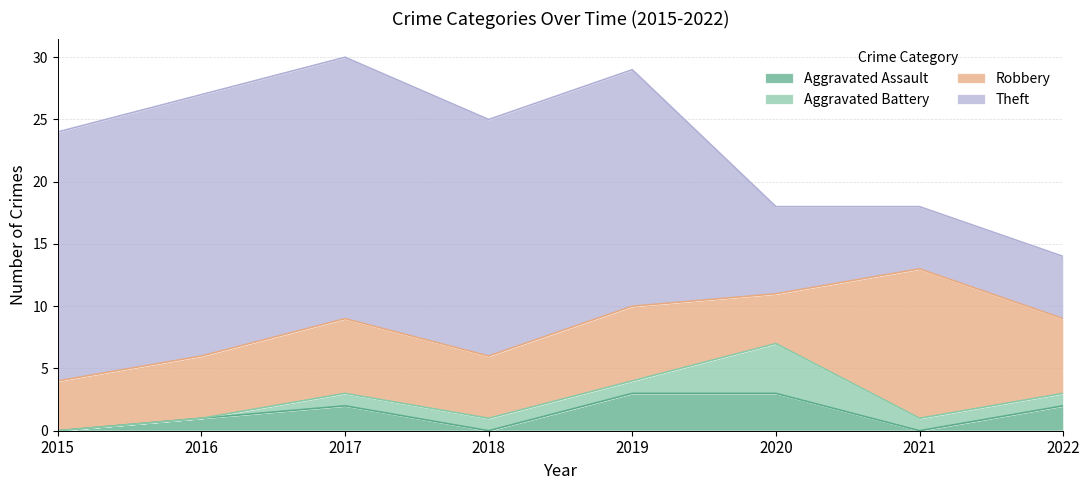

Count the number of categories in the chart.

8